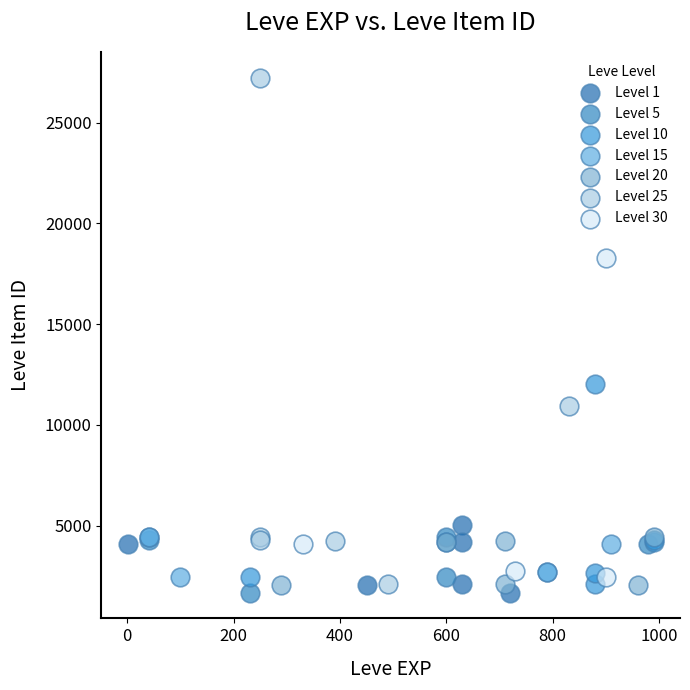

Which series reaches the maximum Y coordinate?

Level 25